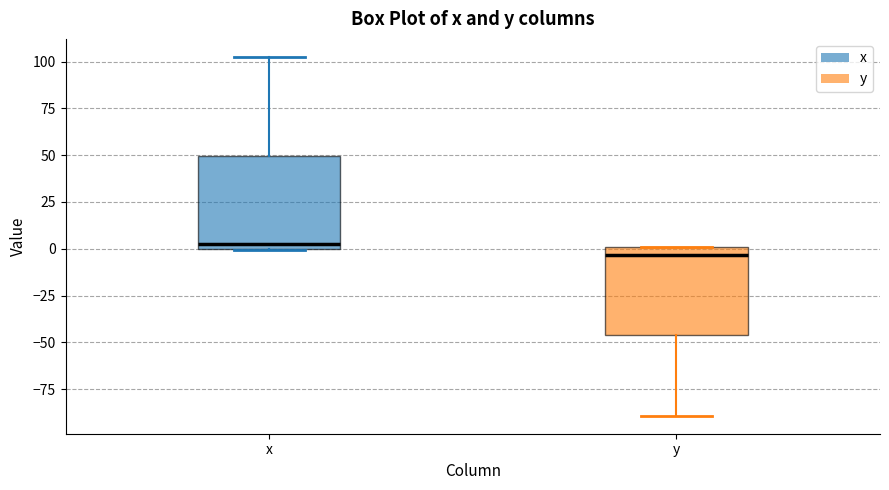

Where is the upper edge of the box for y on the y-axis? The values are not printed on the chart, so give them approximately, as read against the axis.

0